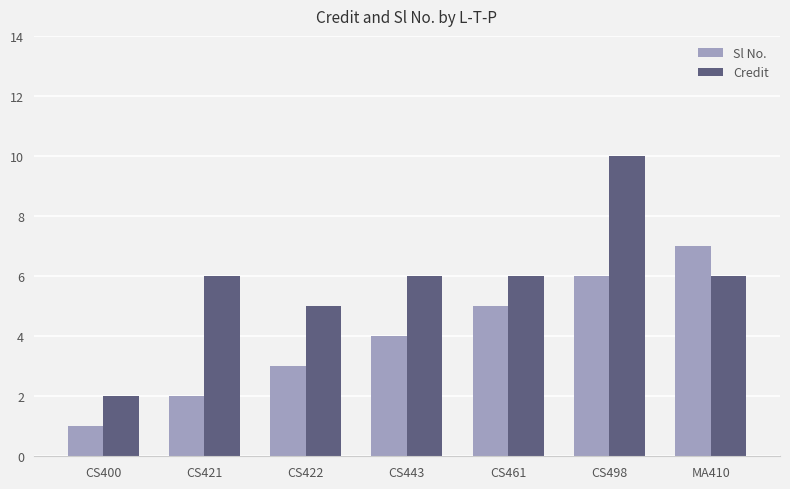

Where is Sl No. nearest to the value 4?

CS443